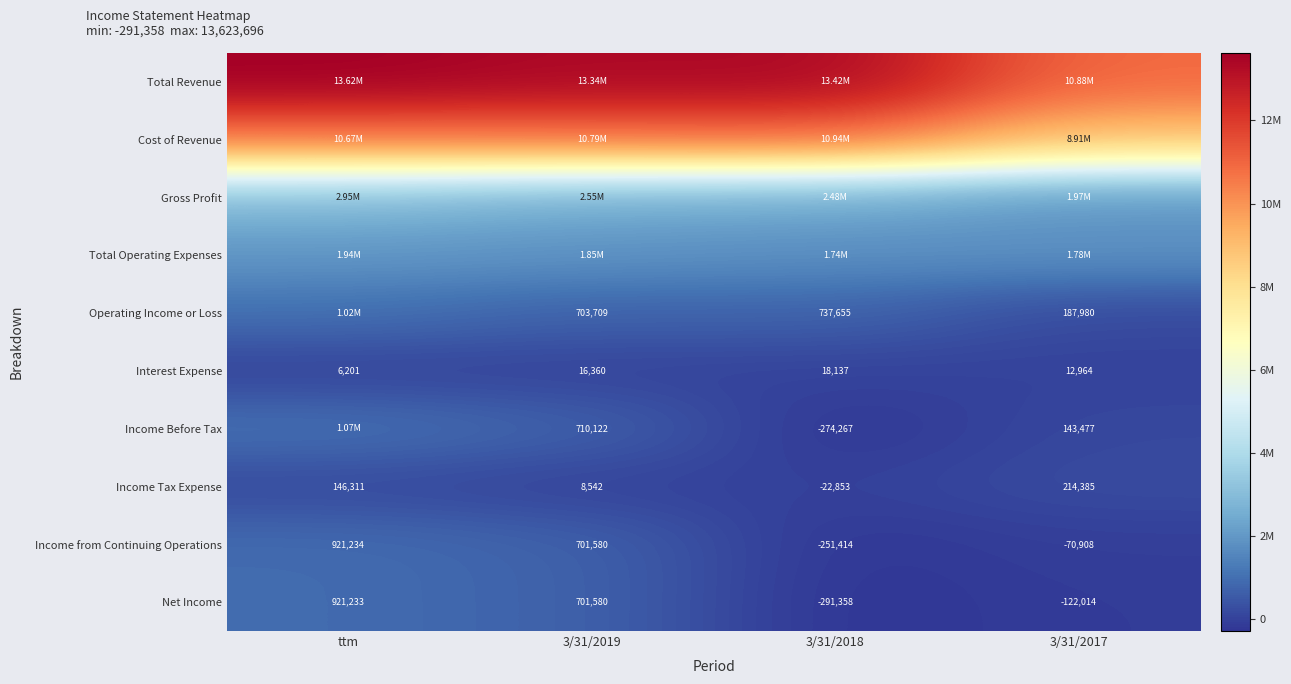

How many negative values does the Income Tax Expense series have?

1